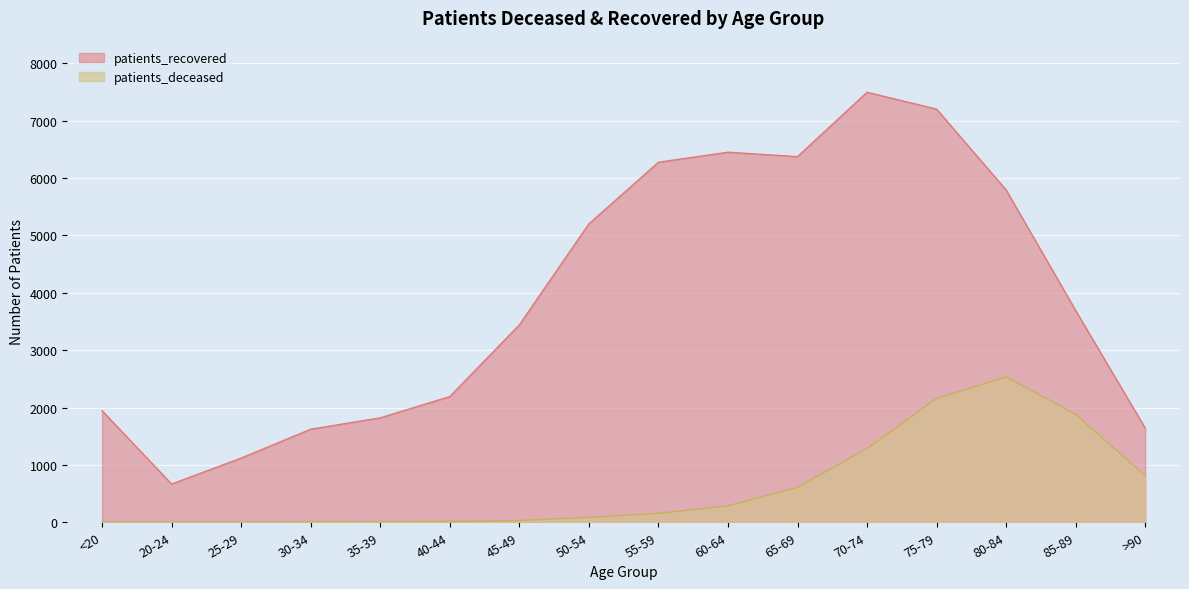

Between 75-79 and 60-64, which is larger?

75-79